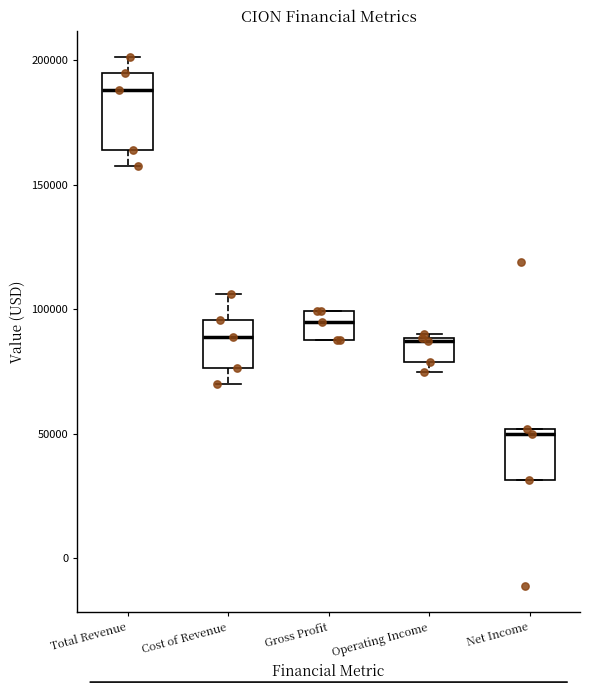

Where is the upper edge of the box for Total Revenue on the y-axis? The values are not printed on the chart, so give them approximately, as read against the axis.

195000